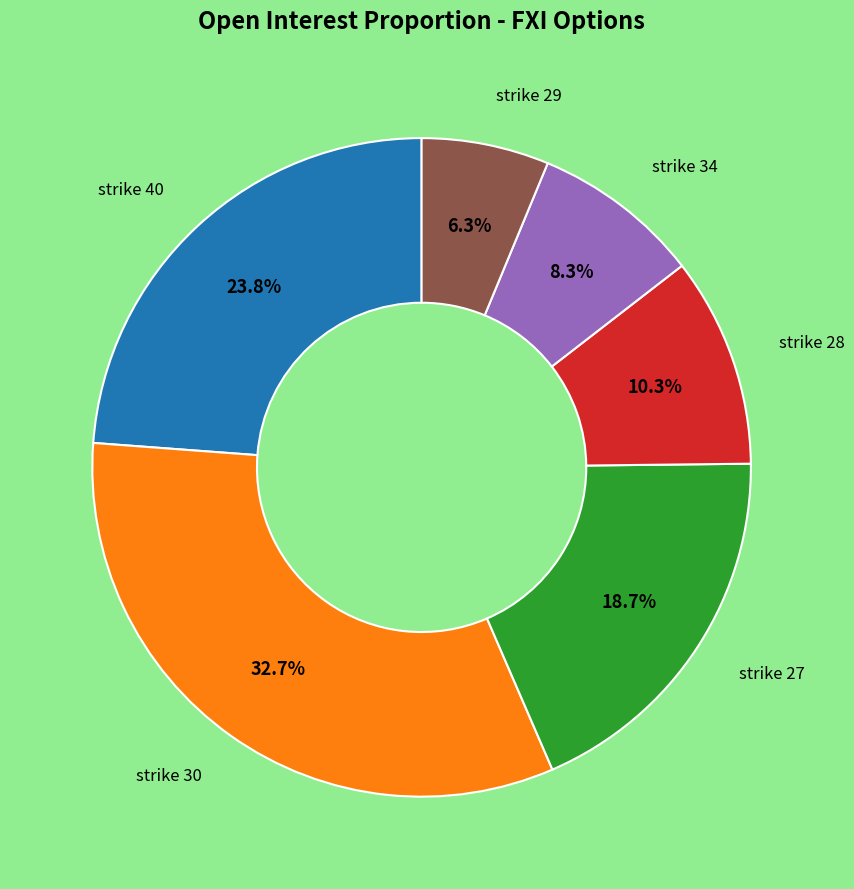

Does any single category account for the majority?

No